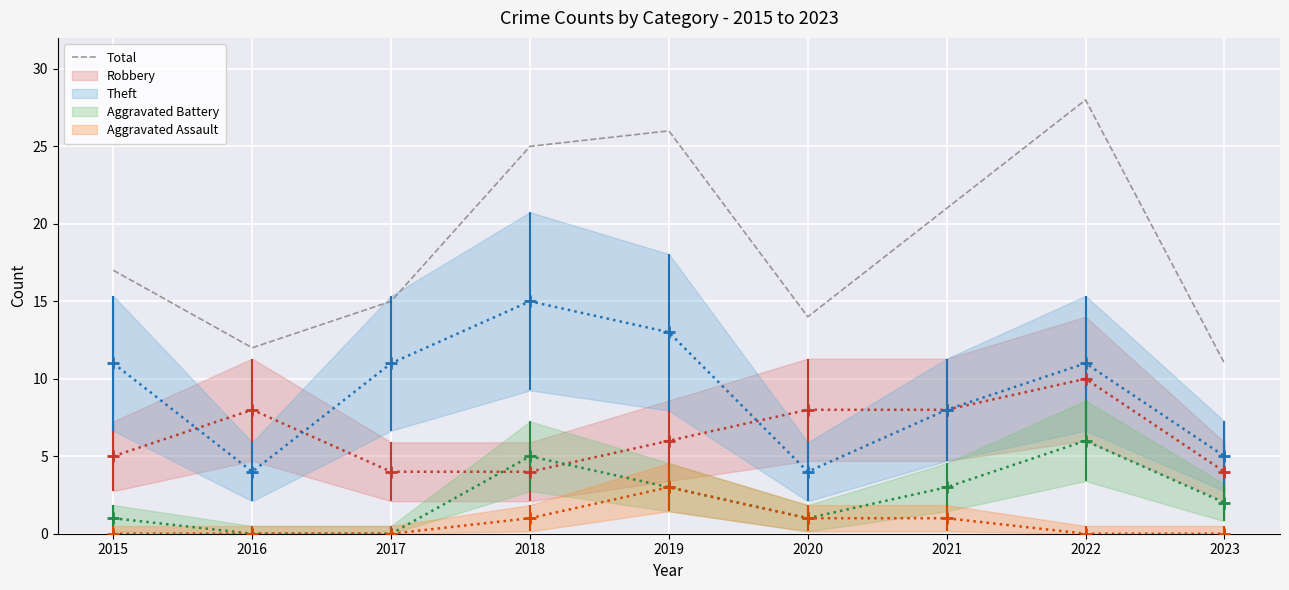

How many points are lower than both their immediate neighbors (excluding endpoints)?

2